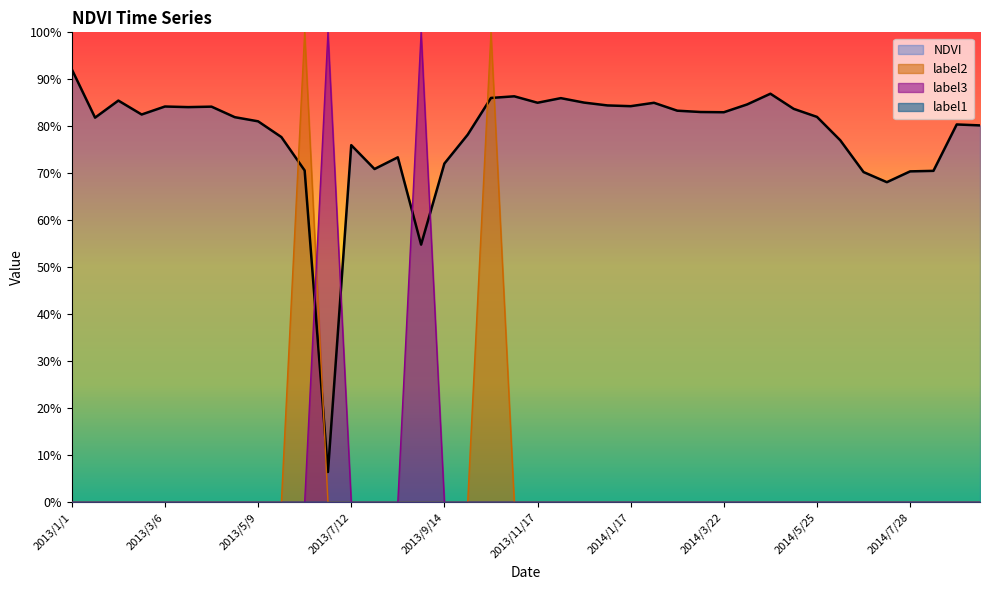

List the labels in order of NDVI value, largest first.

2013/1/1, 2014/4/23, 2013/11/1, 2013/10/16, 2013/12/3, 2013/2/2, 2013/12/19, 2013/11/17, 2014/2/2, 2014/4/7, 2014/1/1, 2014/1/17, 2013/3/6, 2013/4/7, 2013/3/22, 2014/5/9, 2014/2/18, 2014/3/6, 2014/3/22, 2013/2/18, 2014/5/25, 2013/4/23, 2013/1/17, 2013/5/9, 2014/8/29, 2014/9/14, 2013/9/30, 2013/5/25, 2014/6/10, 2013/7/12, 2013/8/13, 2013/9/14, 2013/7/28, 2013/6/10, 2014/8/13, 2014/7/28, 2014/6/26, 2014/7/12, 2013/8/29, 2013/6/26